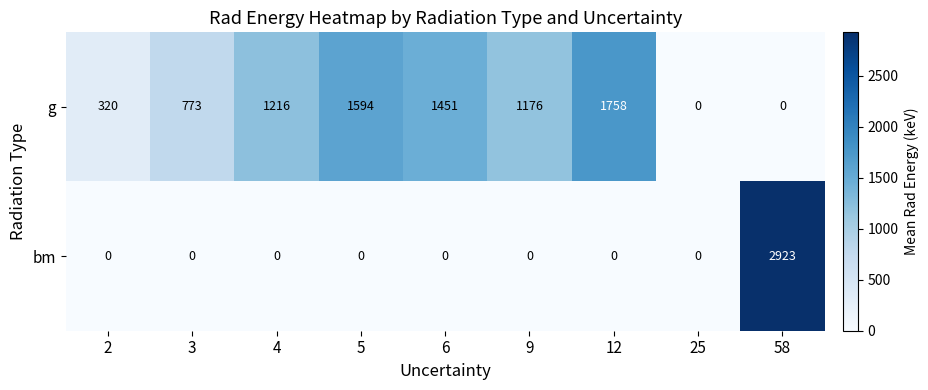

What is the maximum value shown in the chart?

2923